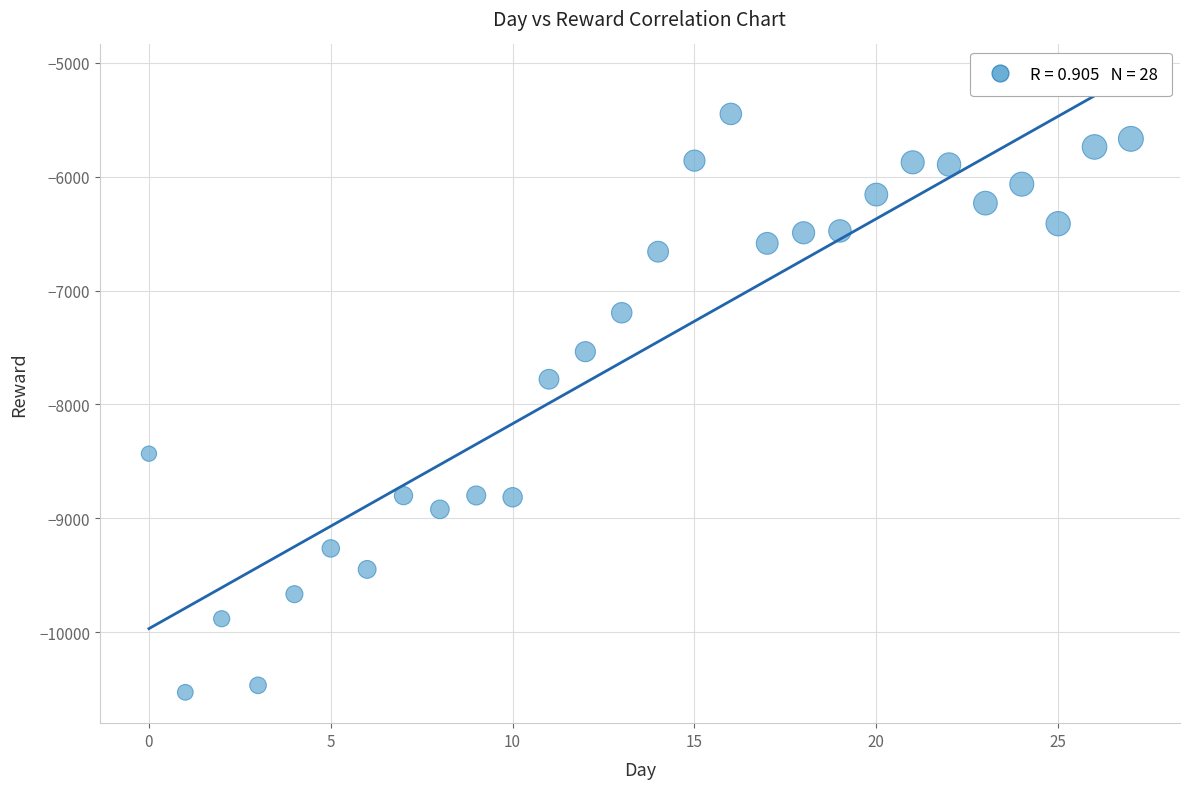

What Y value in the scatter plot is closest to -7989?

-7779.4